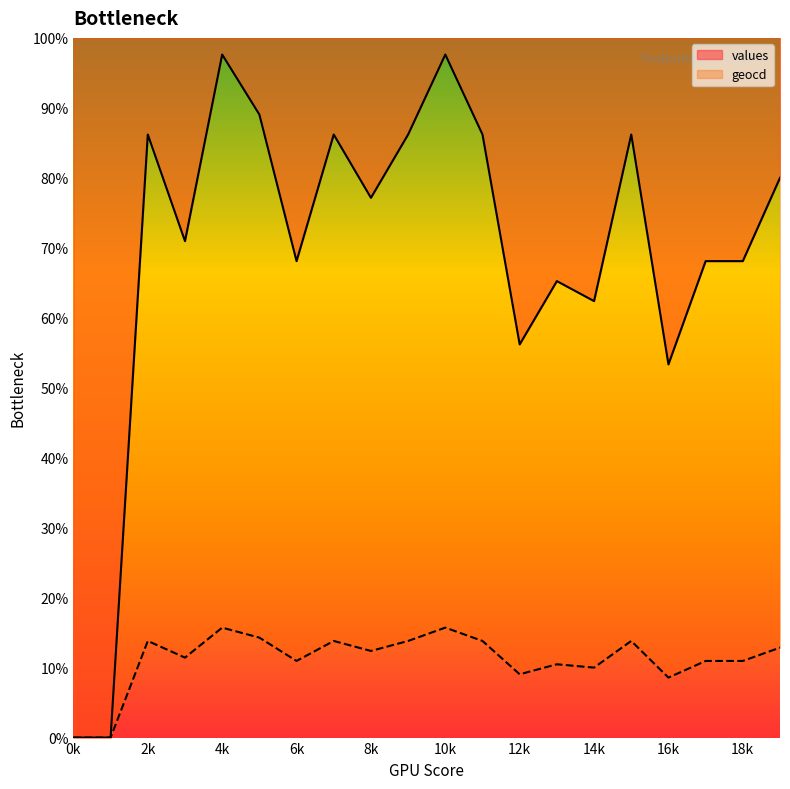

What are all the series names shown in the legend?

values, geocd